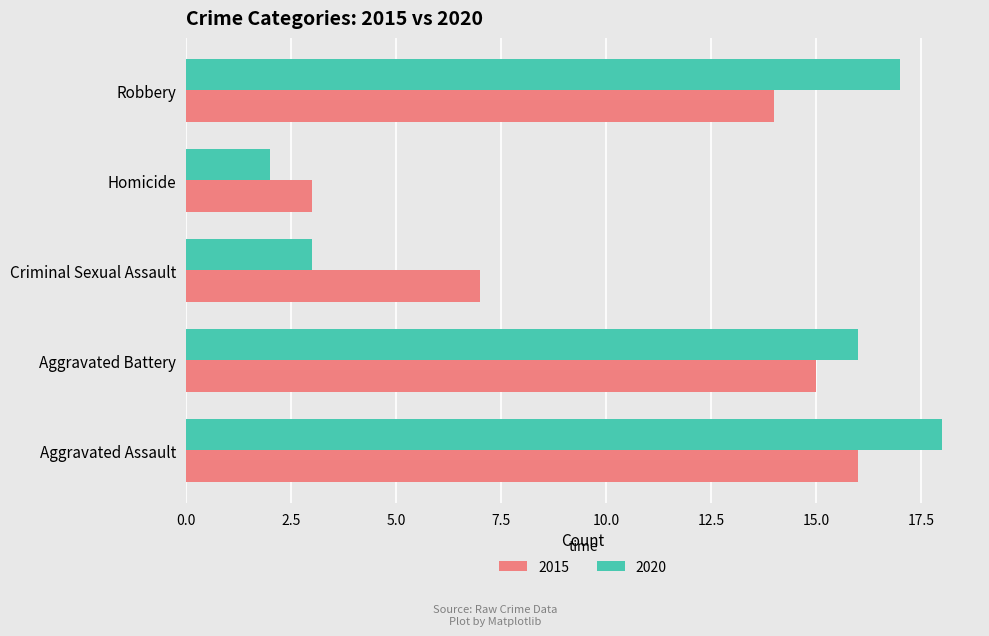

Where is 2020 nearest to the value 10?

Aggravated Battery